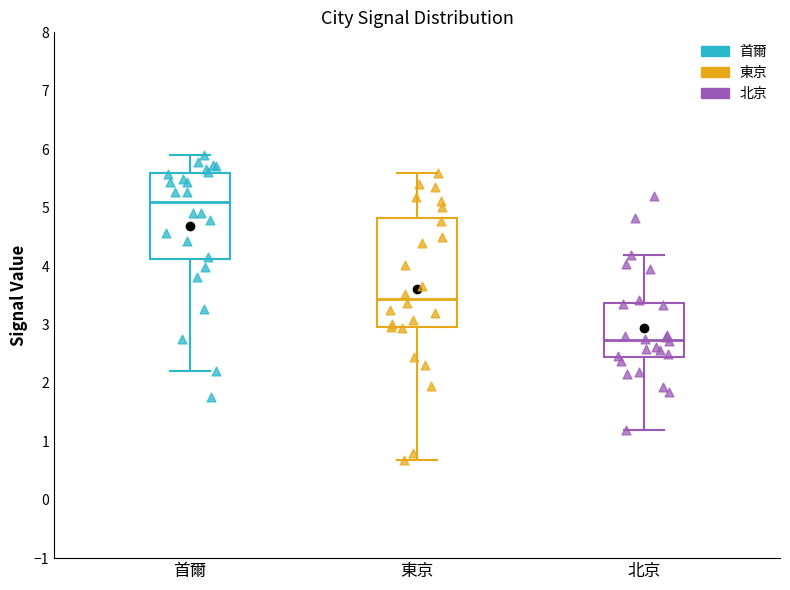

Where does the median line of the box for 首爾 sit on the y-axis? The values are not printed on the chart, so give them approximately, as read against the axis.

5.1